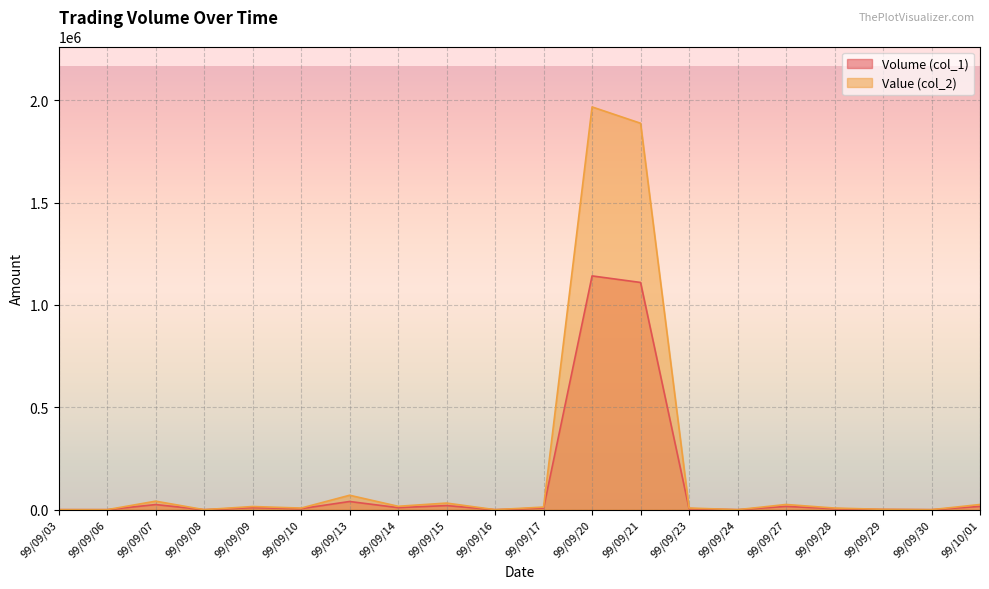

Between 99/09/17 and 99/09/24, which is larger?

99/09/17